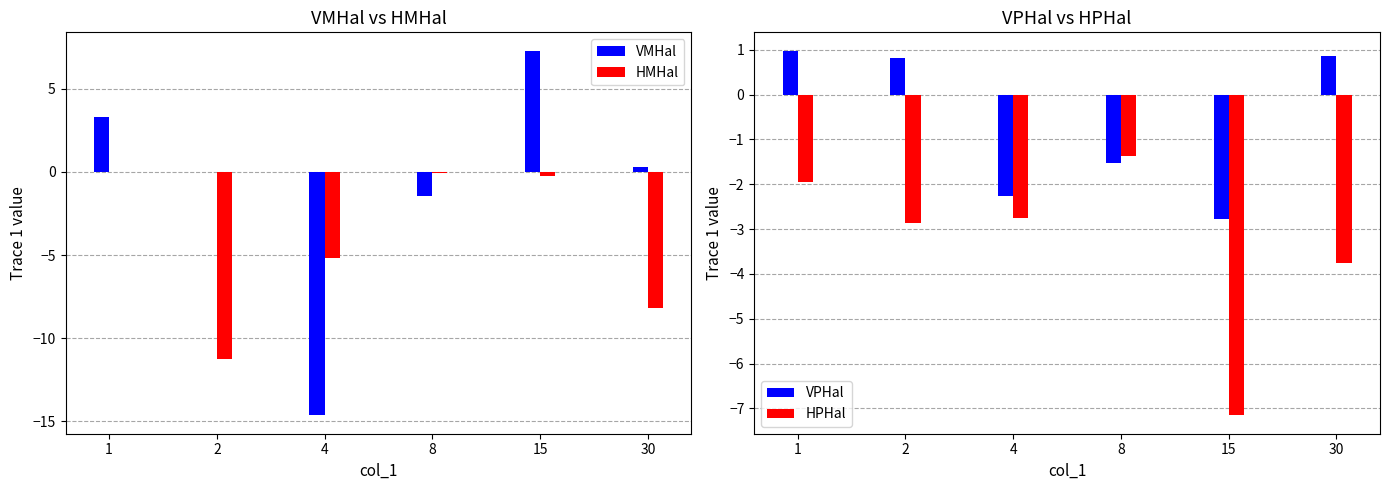

True or false: HPHal has a value of -2.4 at 8.

False